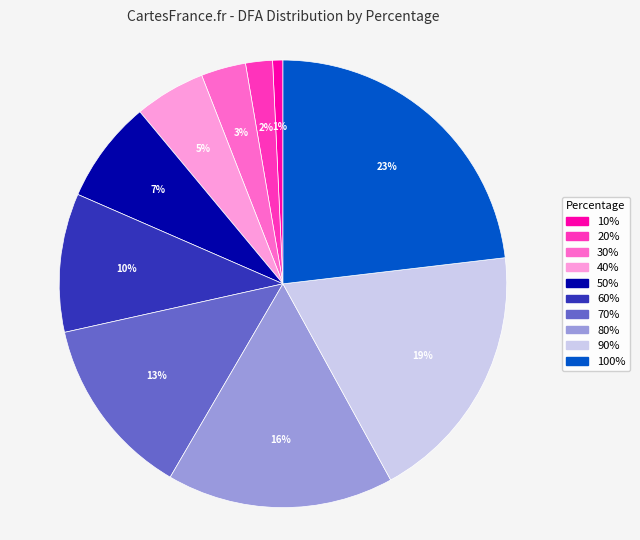

True or false: 10% accounts for 1% of the total.

True